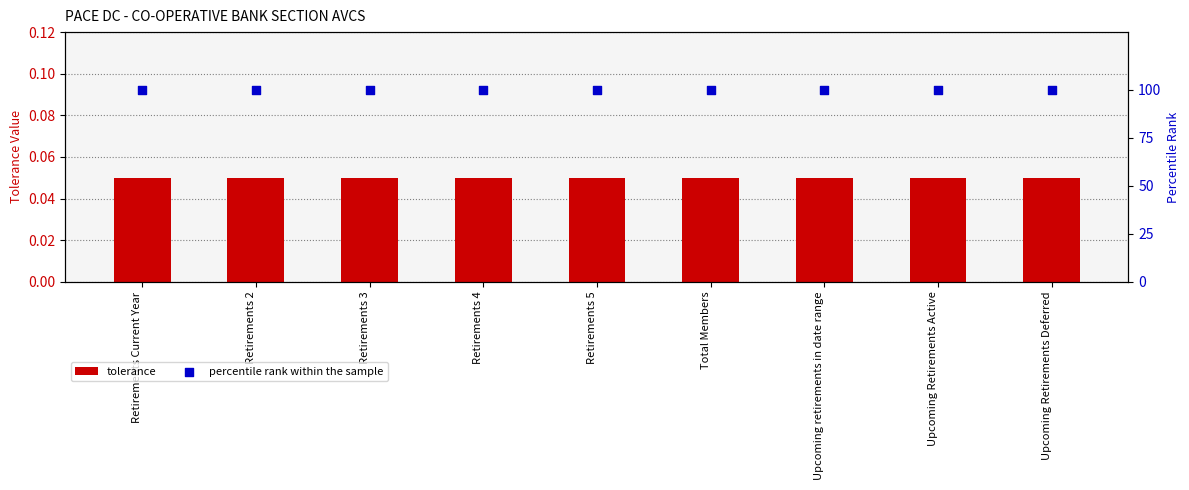

Which series reaches the minimum Y coordinate?

tolerance